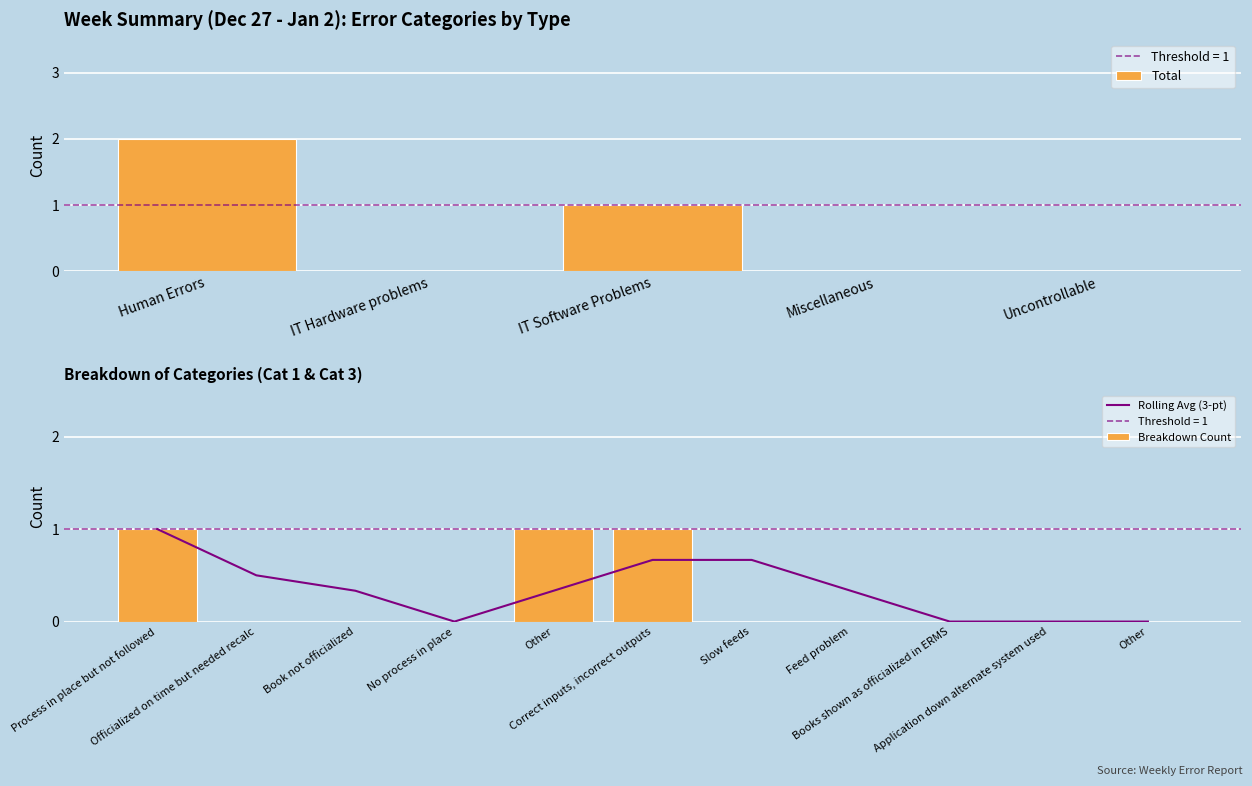

Count the number of values greater than 0.

2